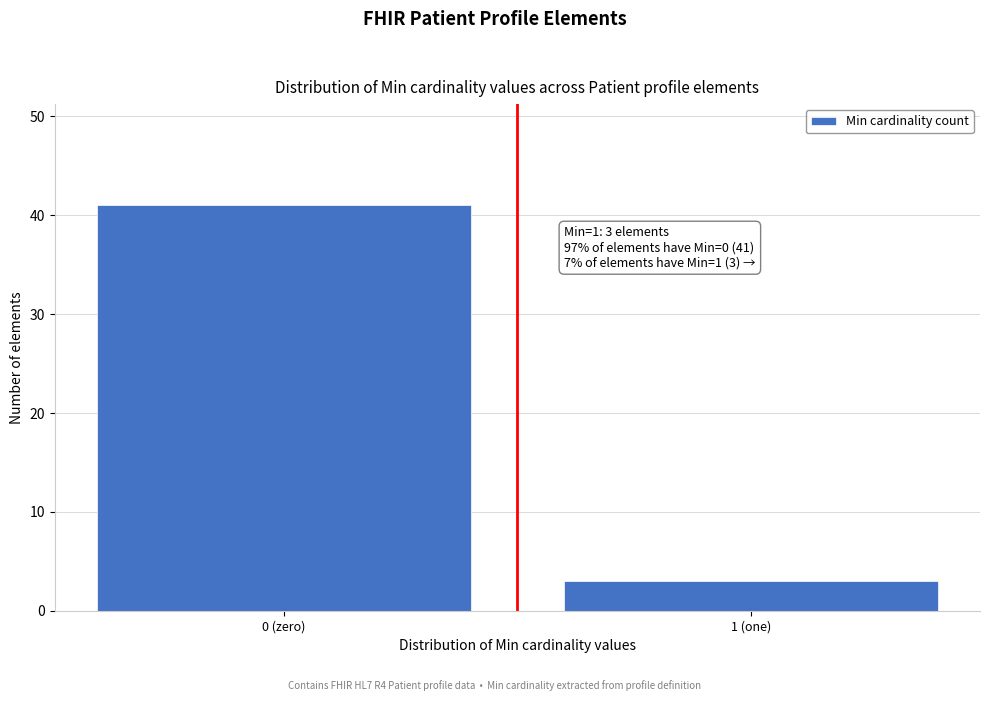

Reading left to right, what are all the values shown in this chart?

0 (zero)=41	1 (one)=3